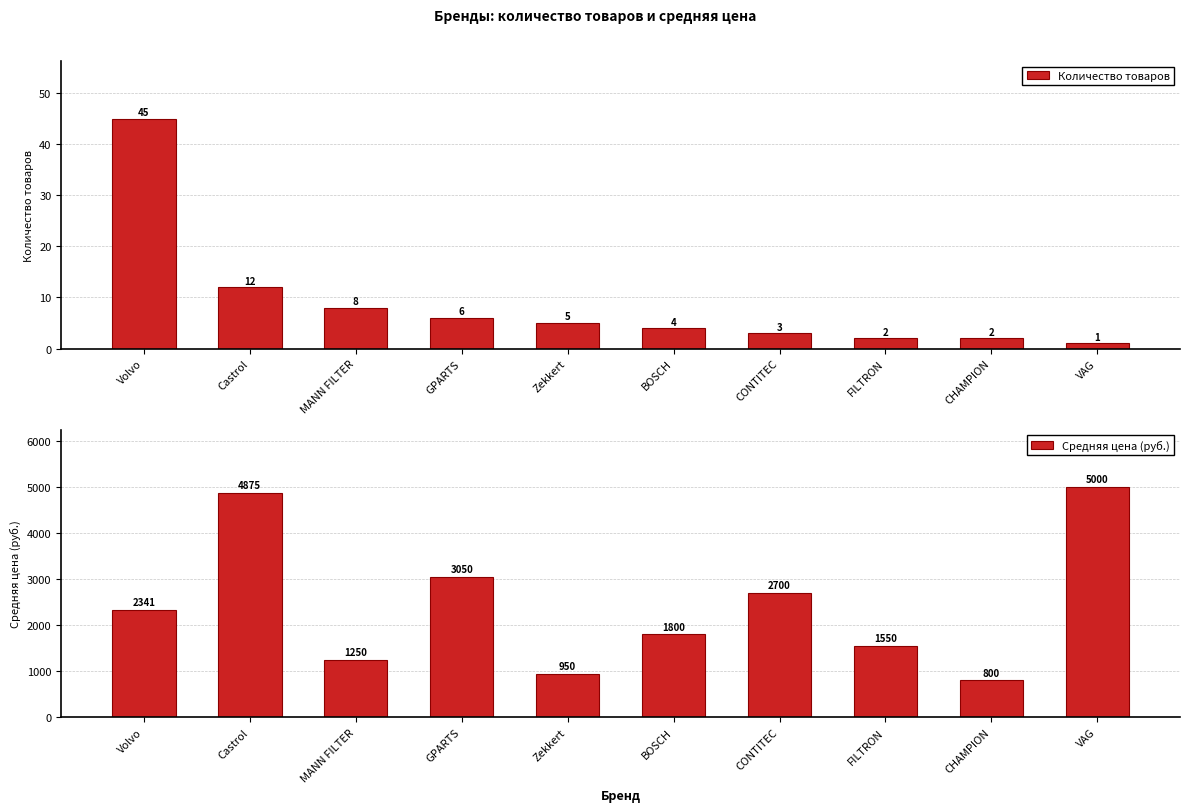

How many data points does each series have?

10